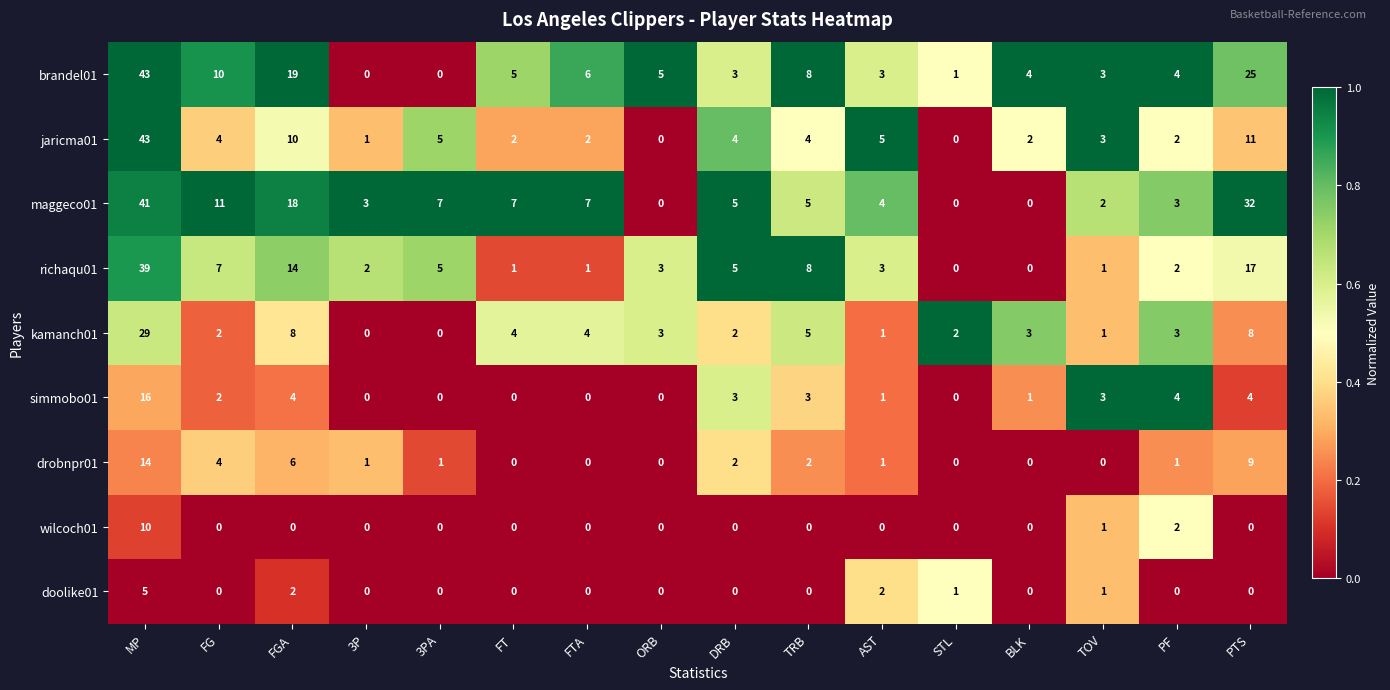

What is the greatest value displayed?

43